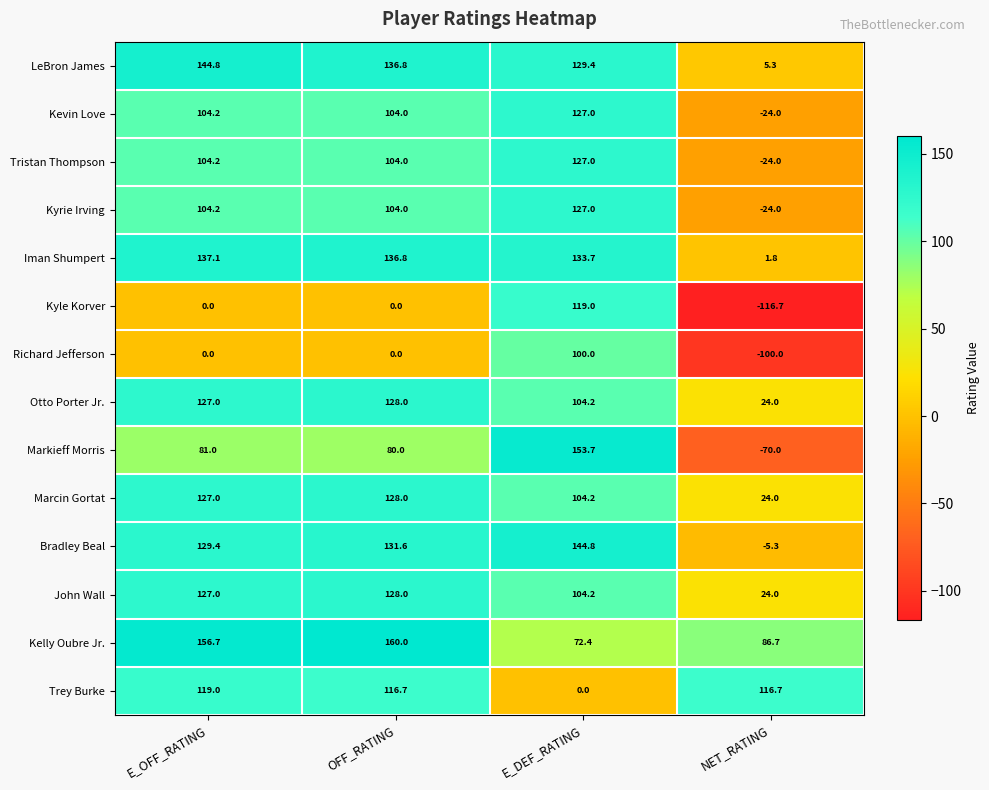

What is the difference between the Trey Burke values at NET_RATING and E_DEF_RATING?

116.7